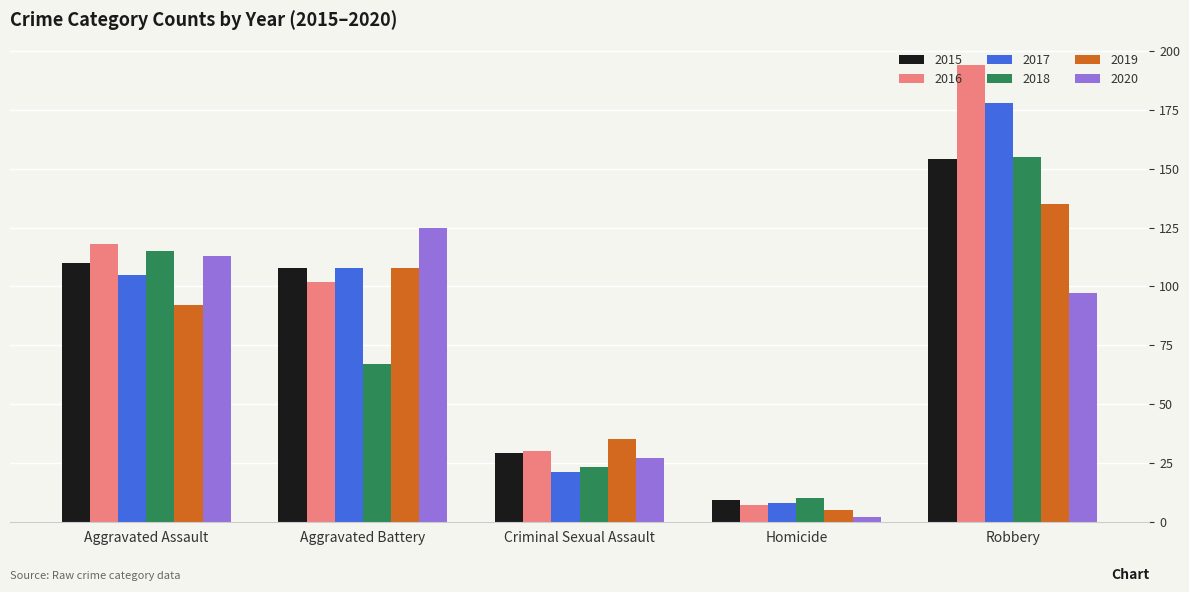

Which series has the largest range (max minus min)?

2016